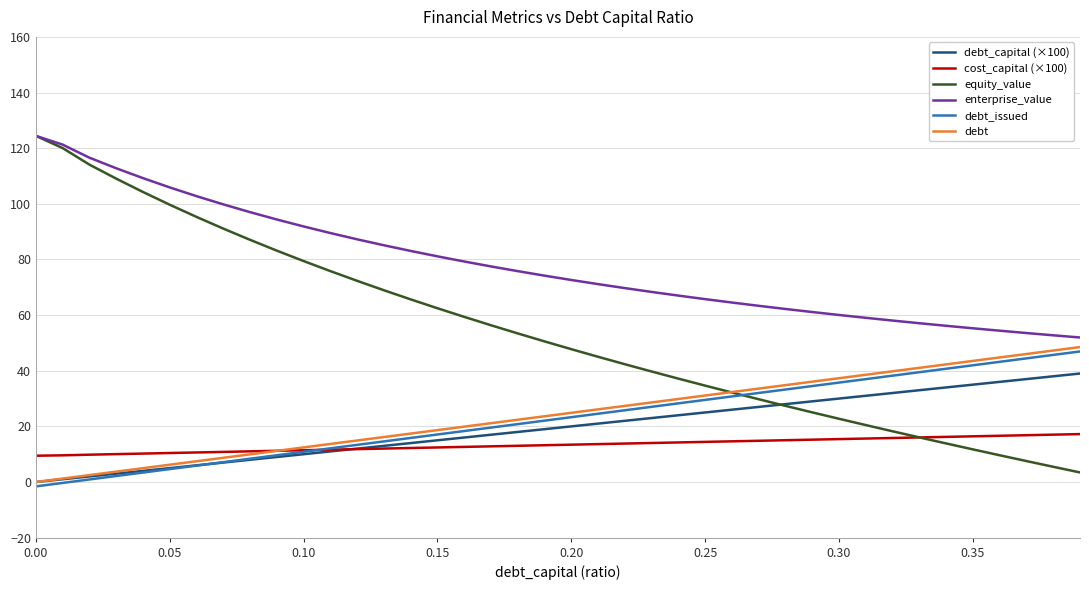

Which series has the largest range (max minus min)?

equity_value